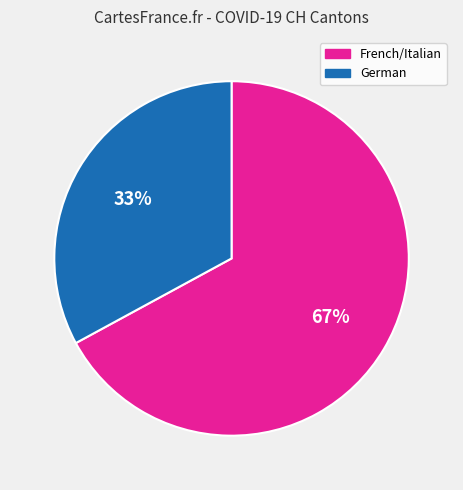

How many slices are in this pie chart?

2